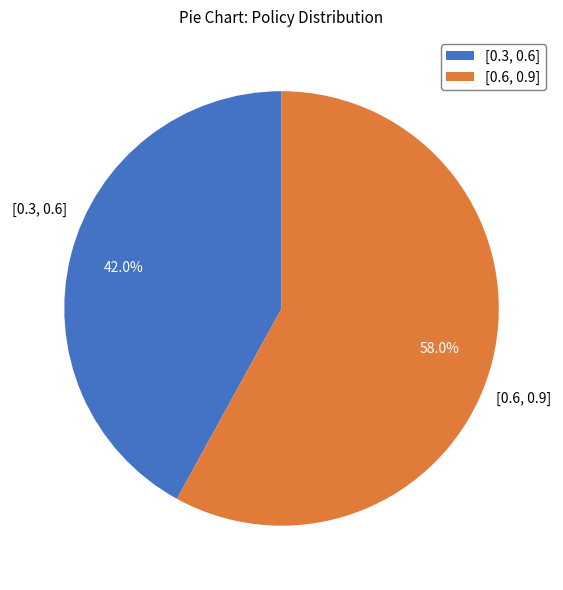

Is there any slice that represents more than half of the pie?

Yes